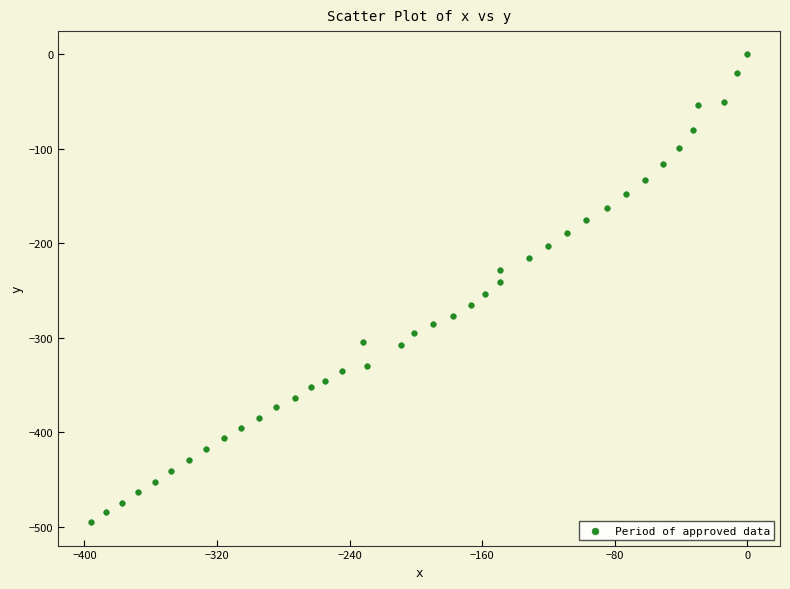

What is the range of X values (max minus min)?

396.1